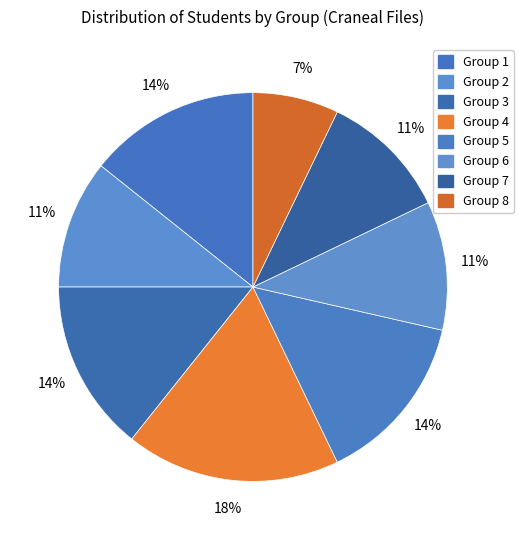

Count the number of slices in the pie.

8